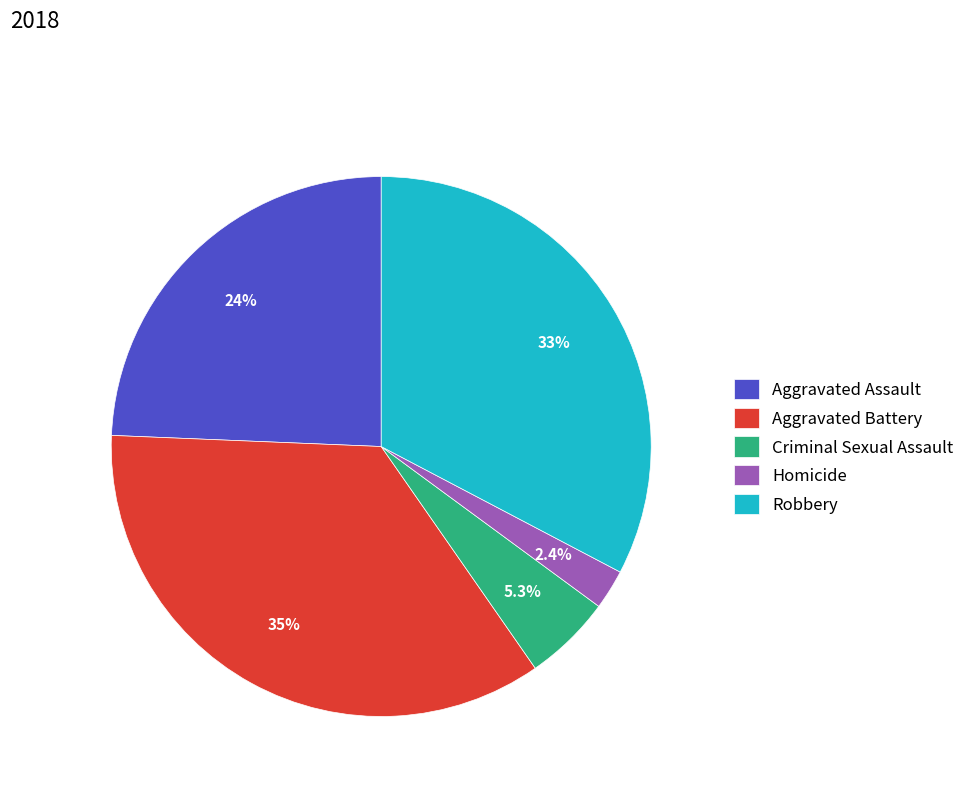

How much of the chart is everything except Robbery?

67.3%